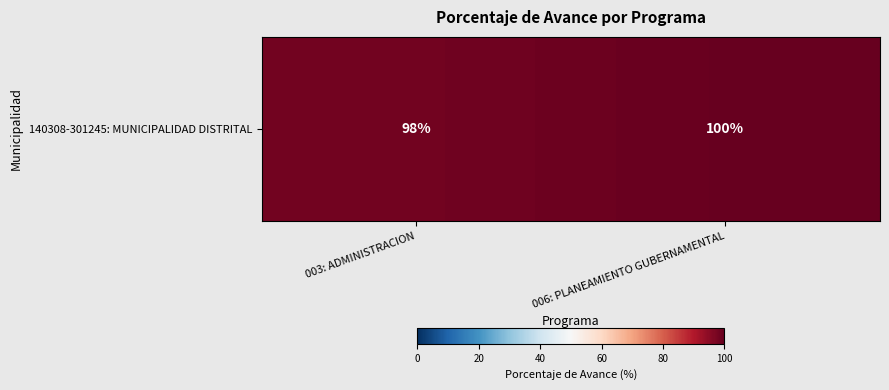

What is the greatest value displayed?

100